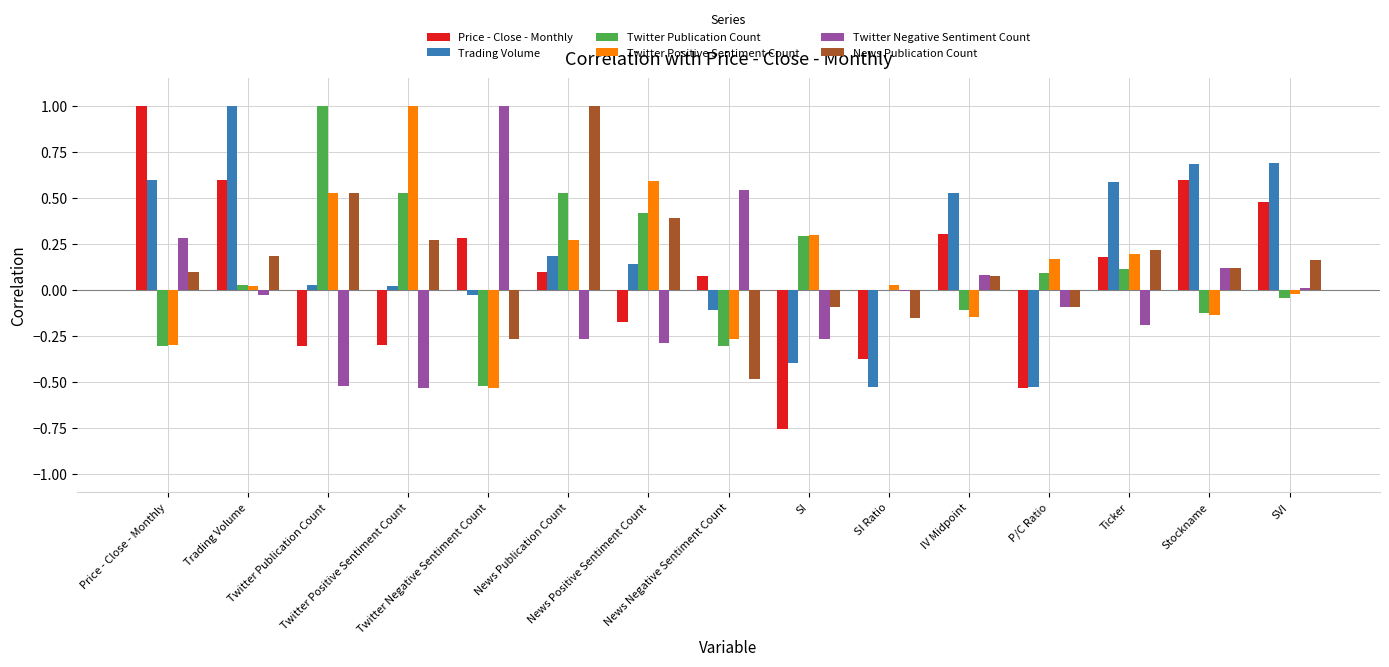

Is it true that Twitter Positive Sentiment Count equals 0.8 at Twitter Publication Count?

False